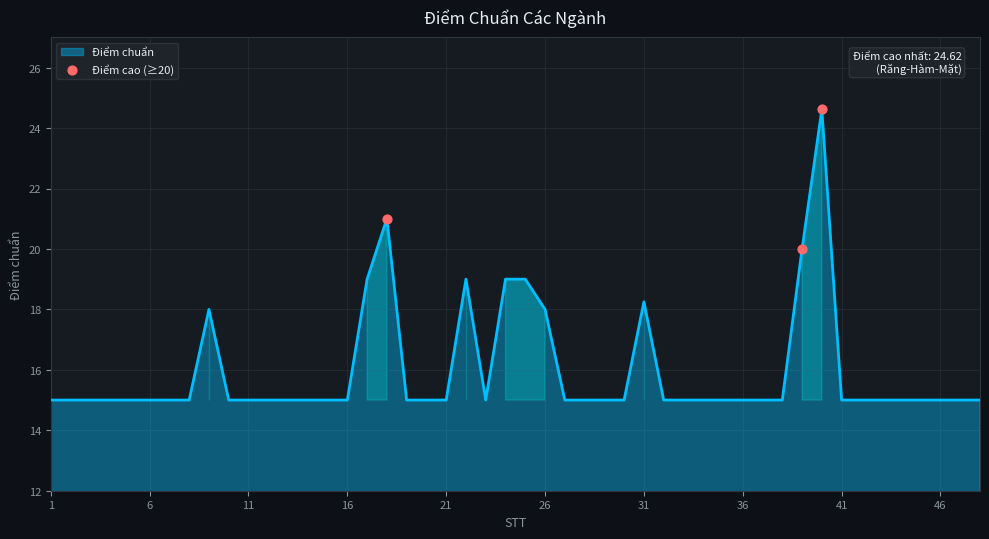

What is the minimum value shown in the chart?

15.0